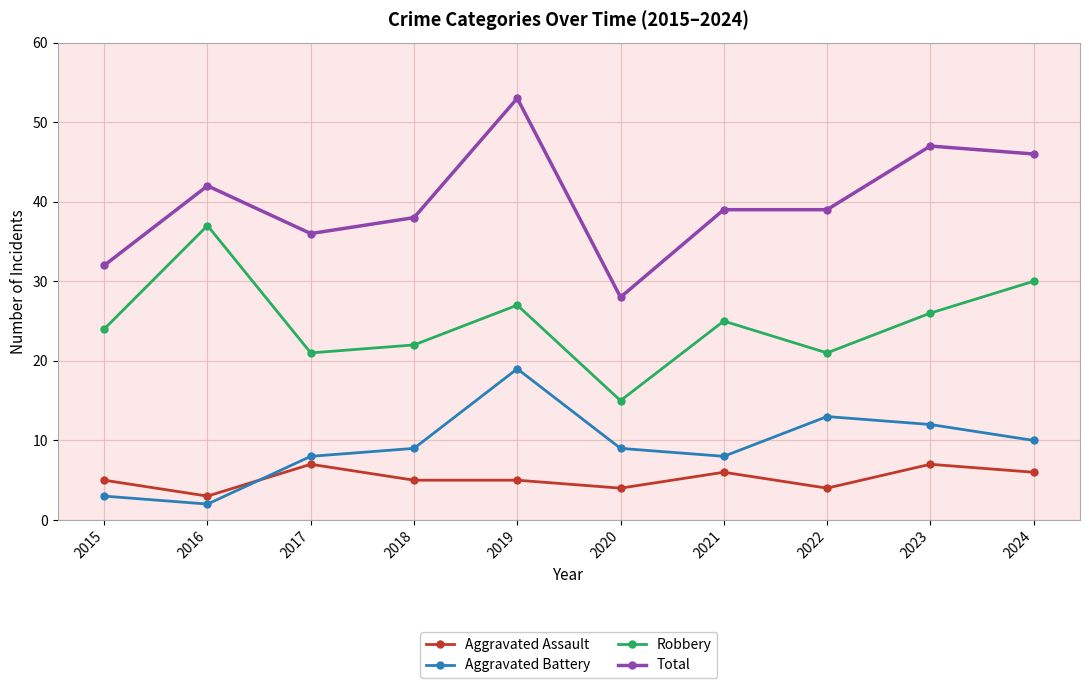

Read the Aggravated Assault value at 2020.

4